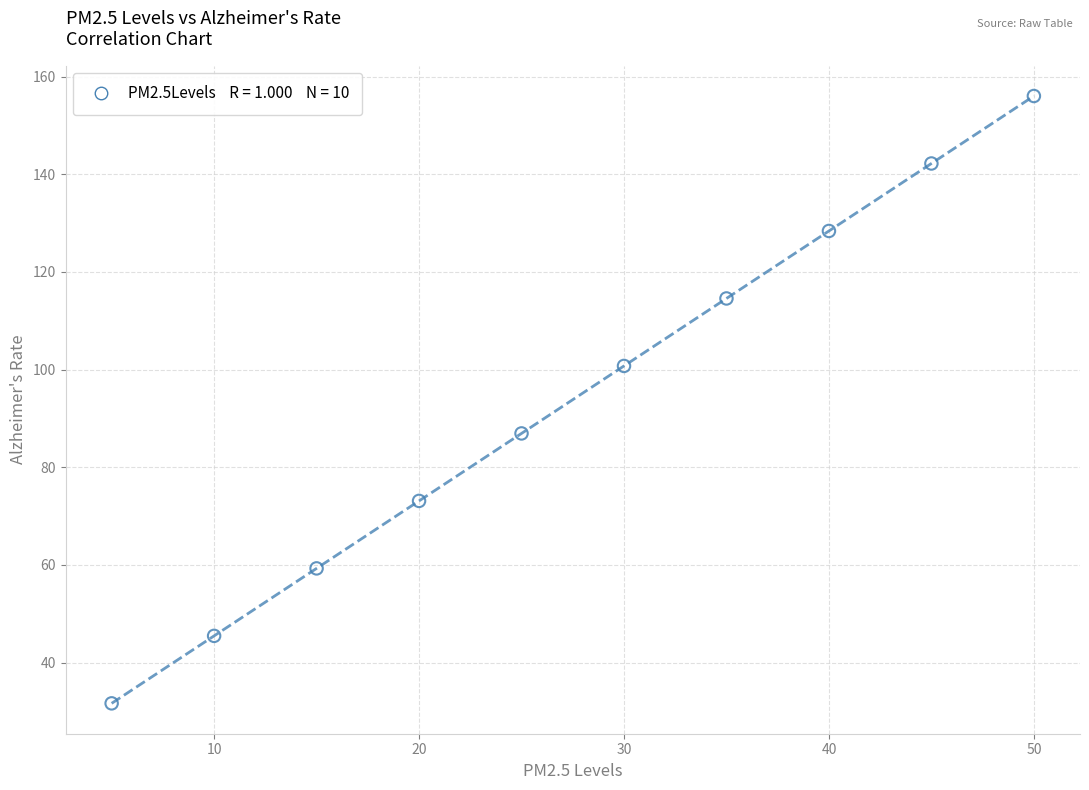

What is the average X value?

27.5